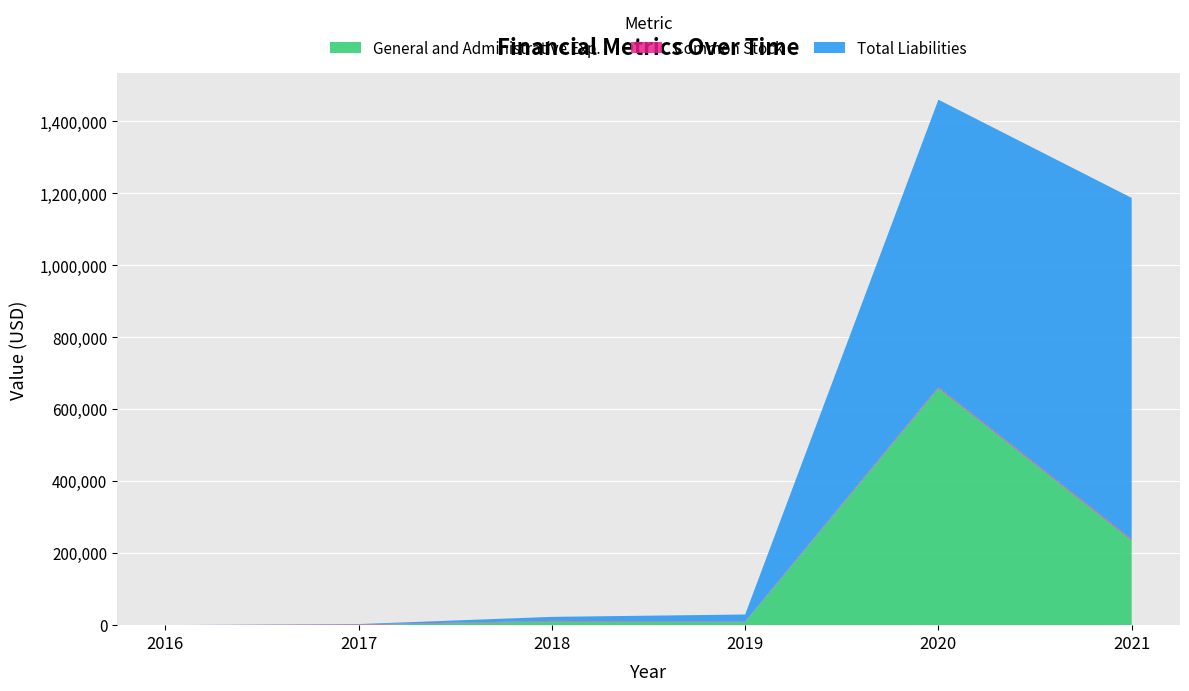

Reading right to left, transcribe all the data shown in this chart.

General and Administrative Exp.: 236198	659097	8400	10240	463	0
Common Stock: 2821	2811	1561	1561	1561	90
Total Liabilities: 948507	798624	19692	11292	1052	90